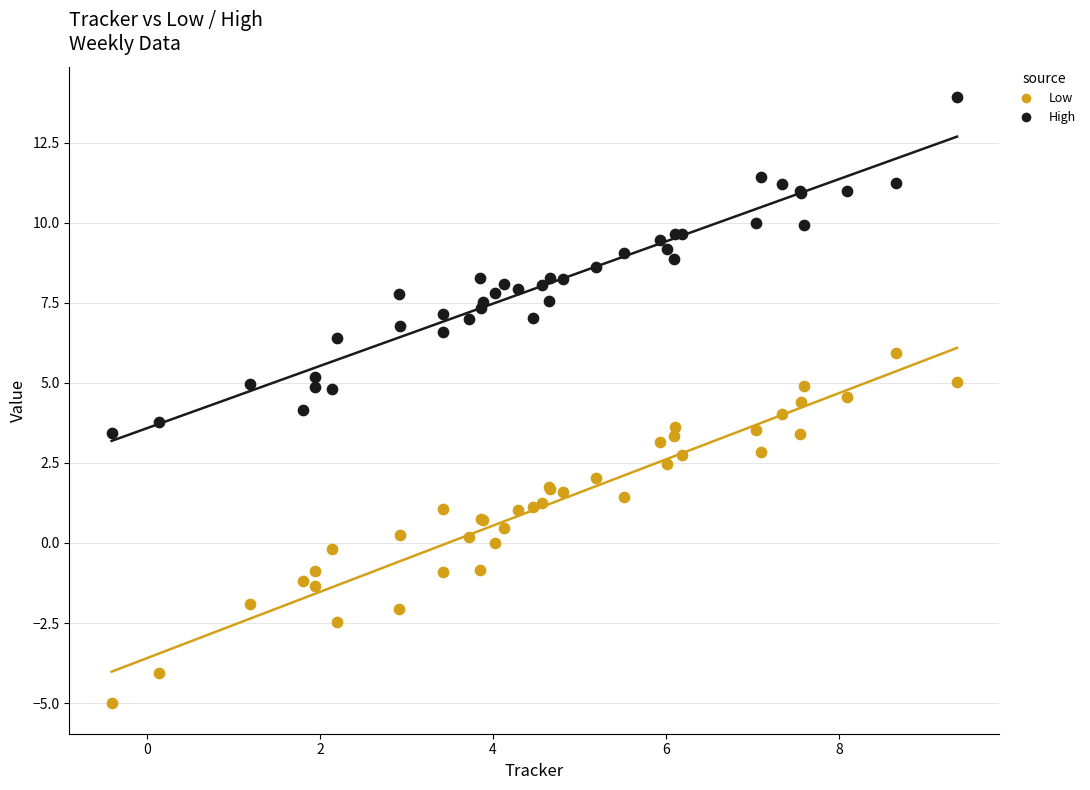

Which series reaches the minimum Y coordinate?

Low